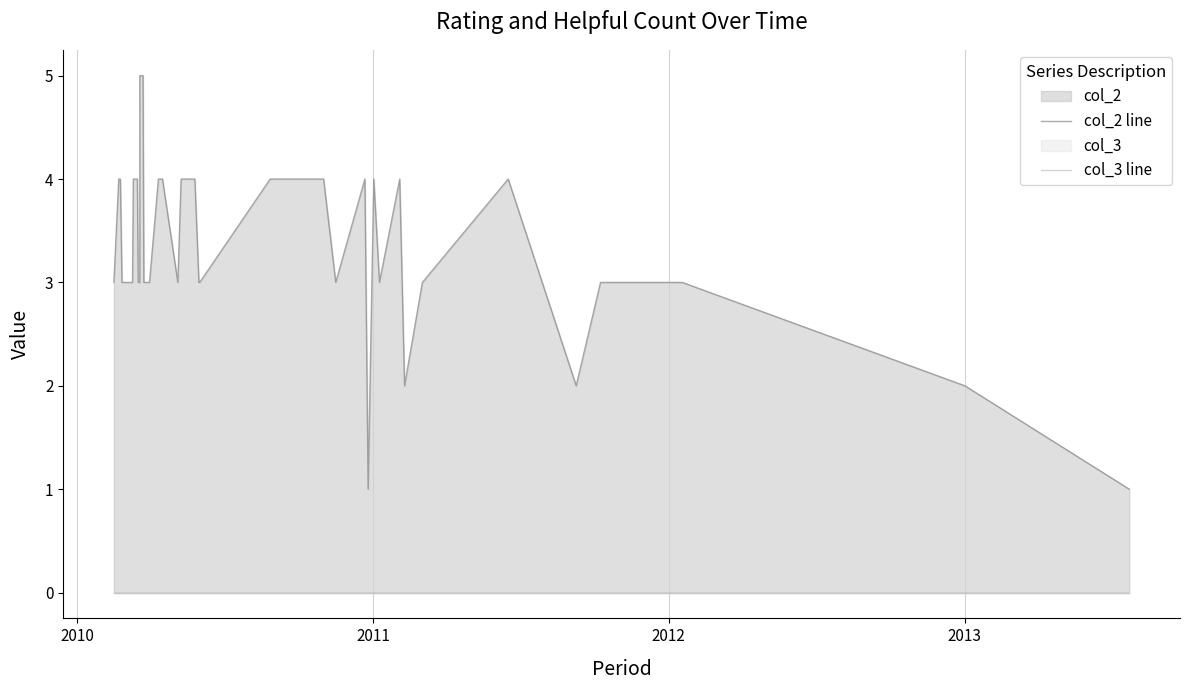

What is the sum of all col_2 line values?

134